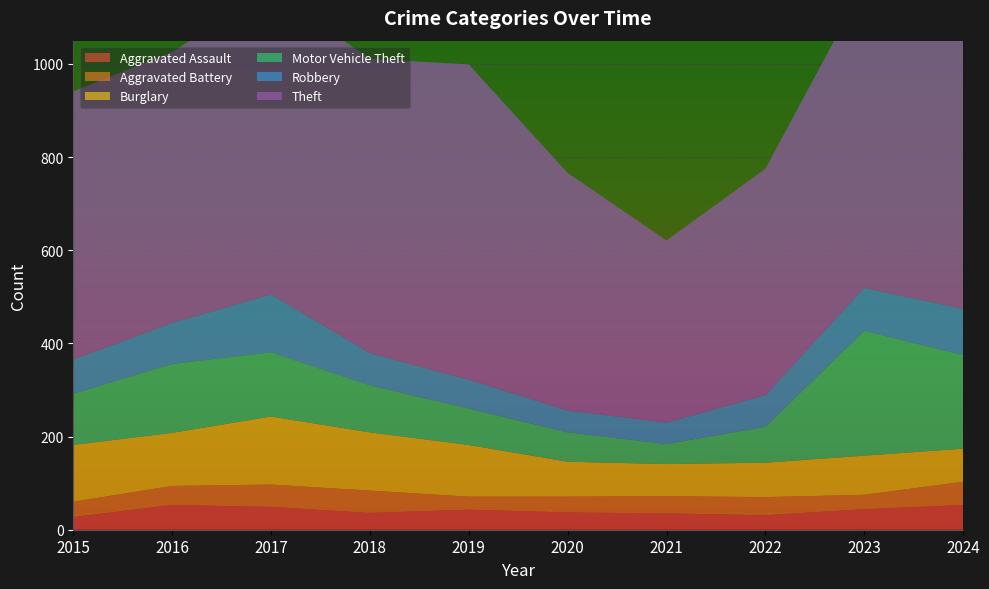

Reading left to right, extract all data points from this chart.

Aggravated Assault: 27	53	49	36	43	37	35	31	44	53
Aggravated Battery: 33	41	48	48	28	34	37	39	31	50
Burglary: 122	114	146	125	111	75	69	74	84	71
Motor Vehicle Theft: 110	148	138	101	78	63	43	77	268	201
Robbery: 73	88	124	69	62	47	46	68	92	99
Theft: 576	582	654	632	677	510	391	486	651	829